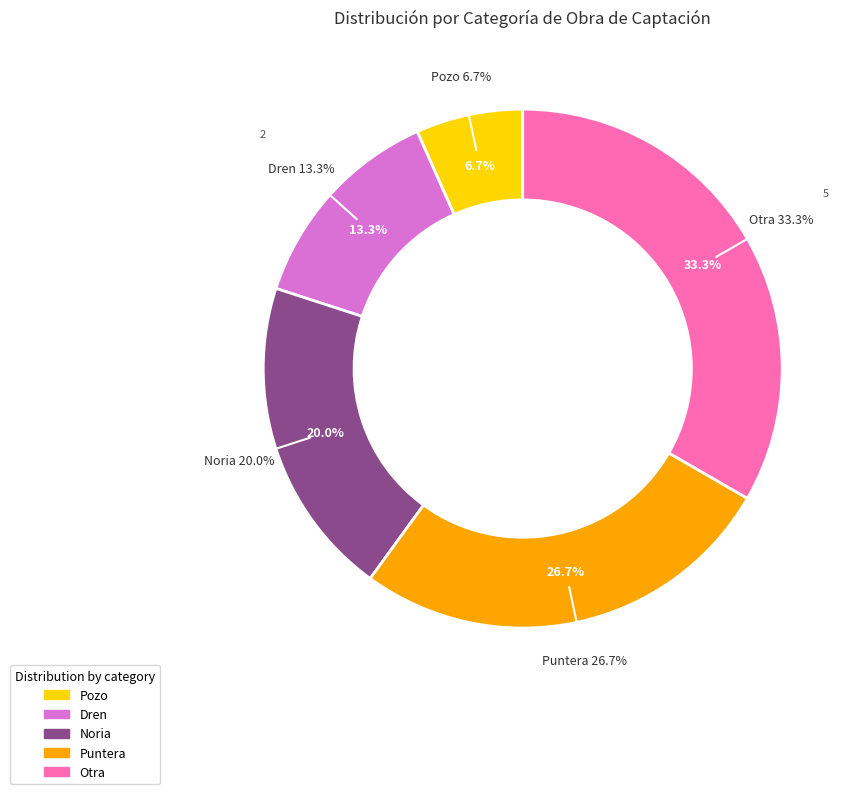

What is the largest slice in the pie chart?

Otra